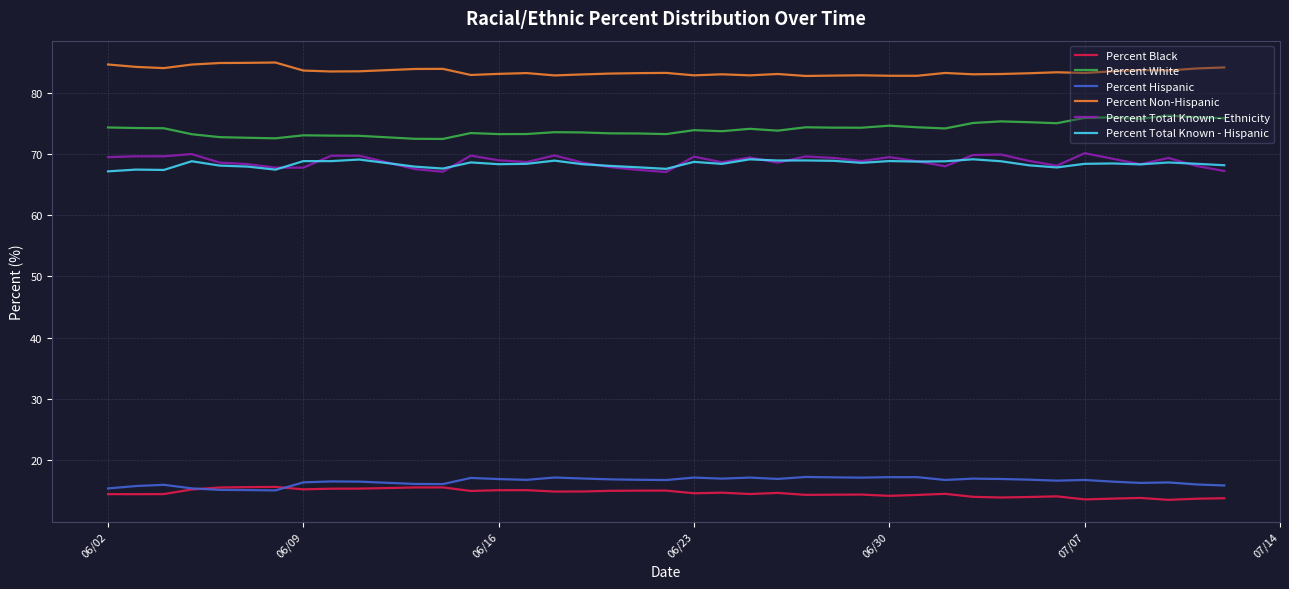

True or false: Percent Hispanic and Percent Total Known - Ethnicity intersect in this chart.

False